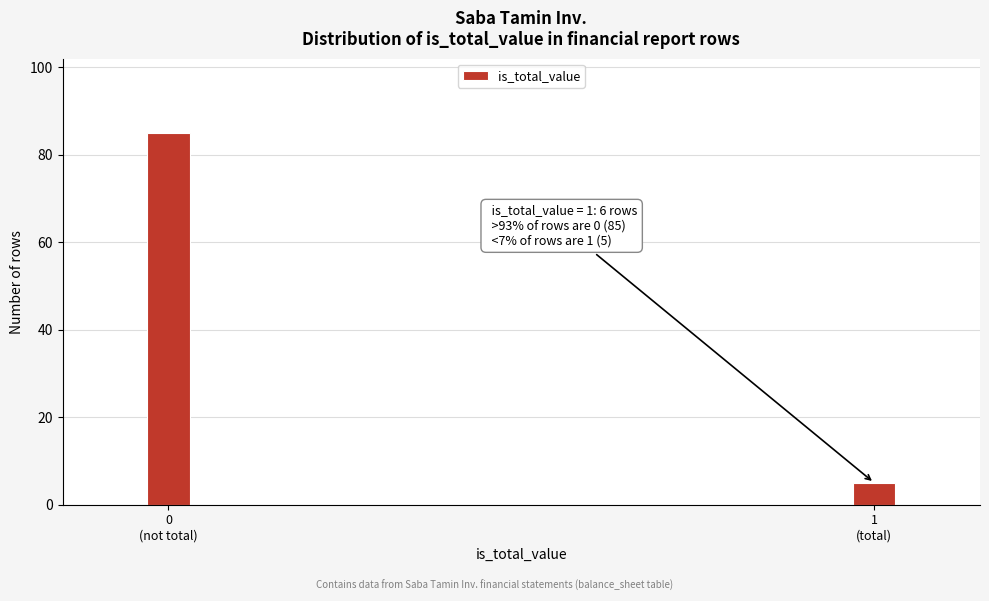

Reading right to left, transcribe all the data shown in this chart.

5	85